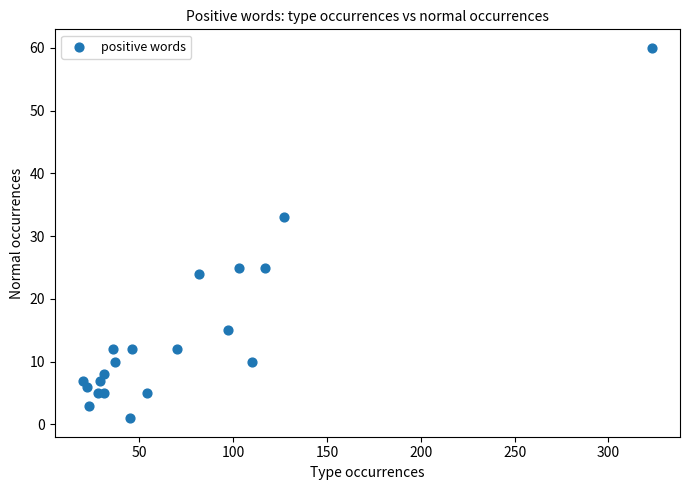

What Y value in the scatter plot is closest to 30?

33